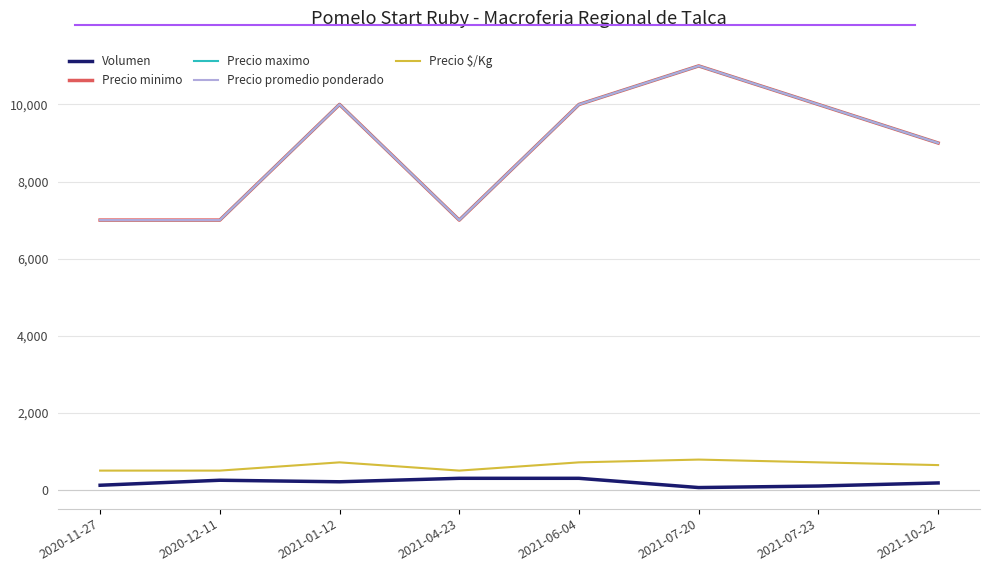

What is the total value across all series at 2021-07-20?

33846